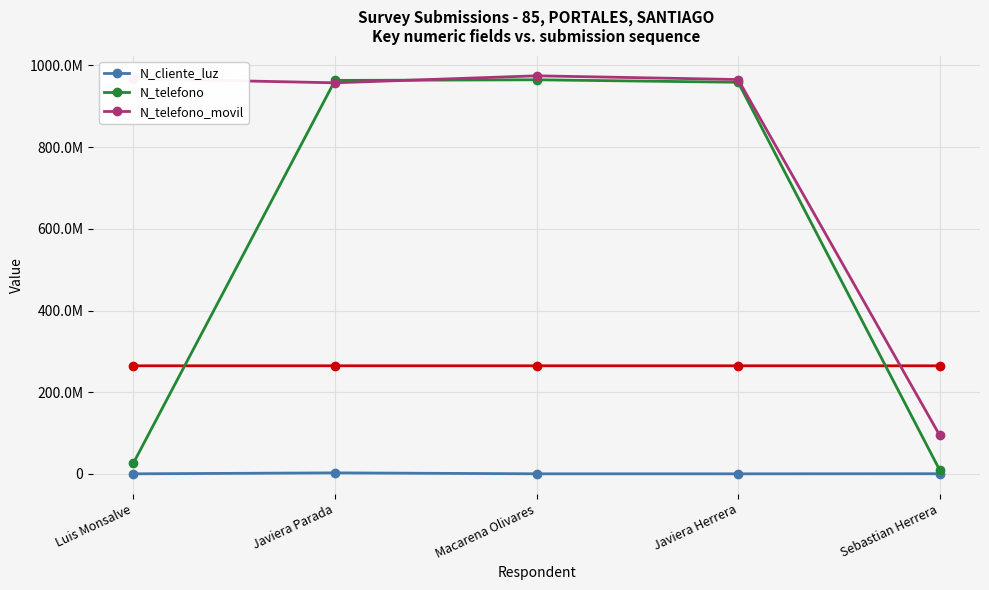

What is the total value across all series at Luis Monsalve?

994551844